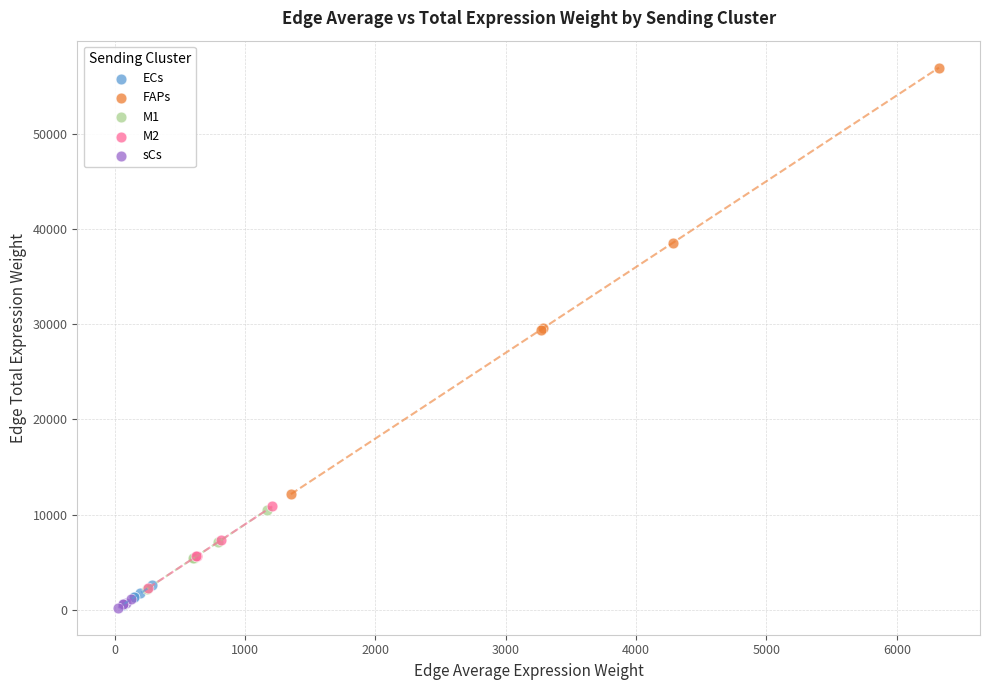

Which series has the largest Y range (max minus min)?

FAPs